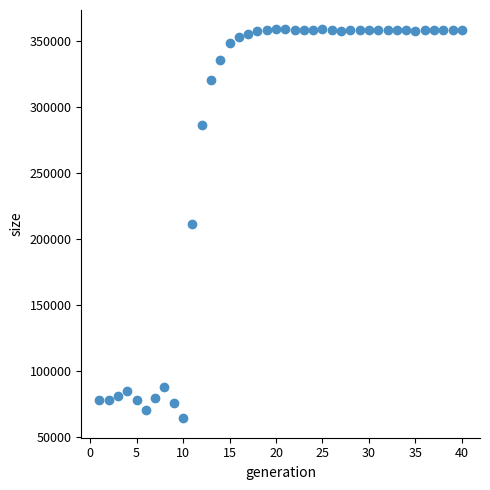

What is the range of X values (max minus min)?

39